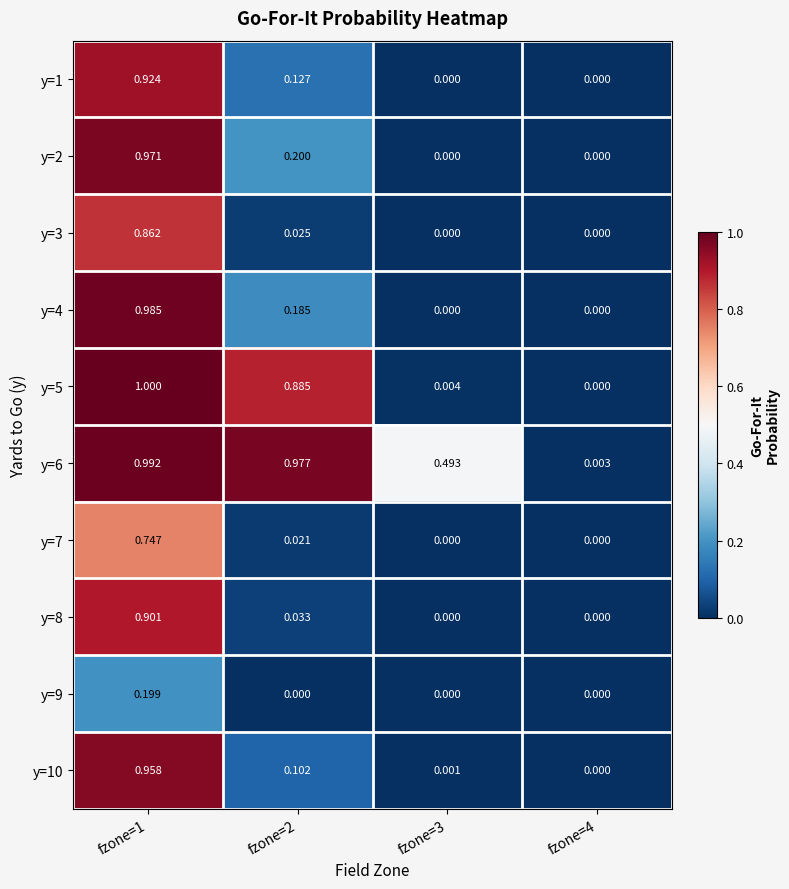

Is the value of y=9 at fzone=1 greater than the value of y=6 at fzone=3?

No